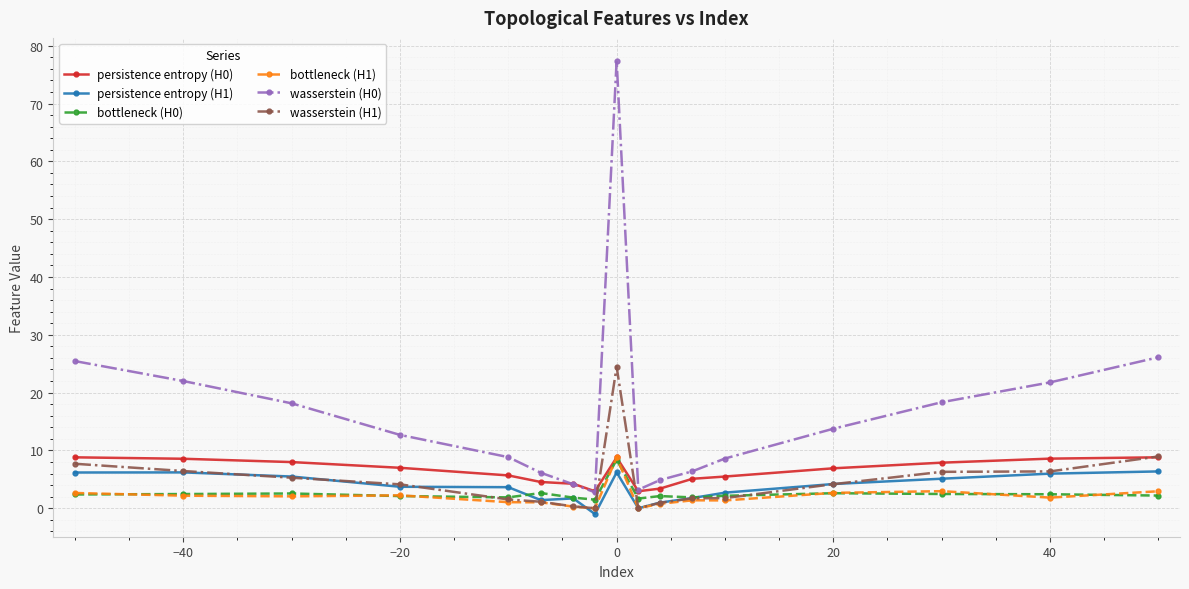

What is the value of the bottleneck (H1) point at the 2nd from the left?

2.2